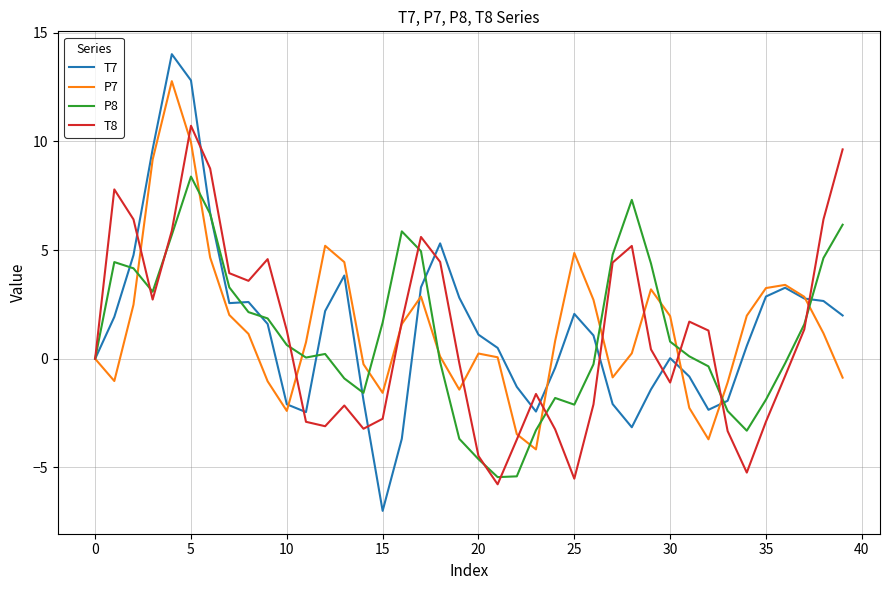

What is the highest value of the T8 series?

10.7